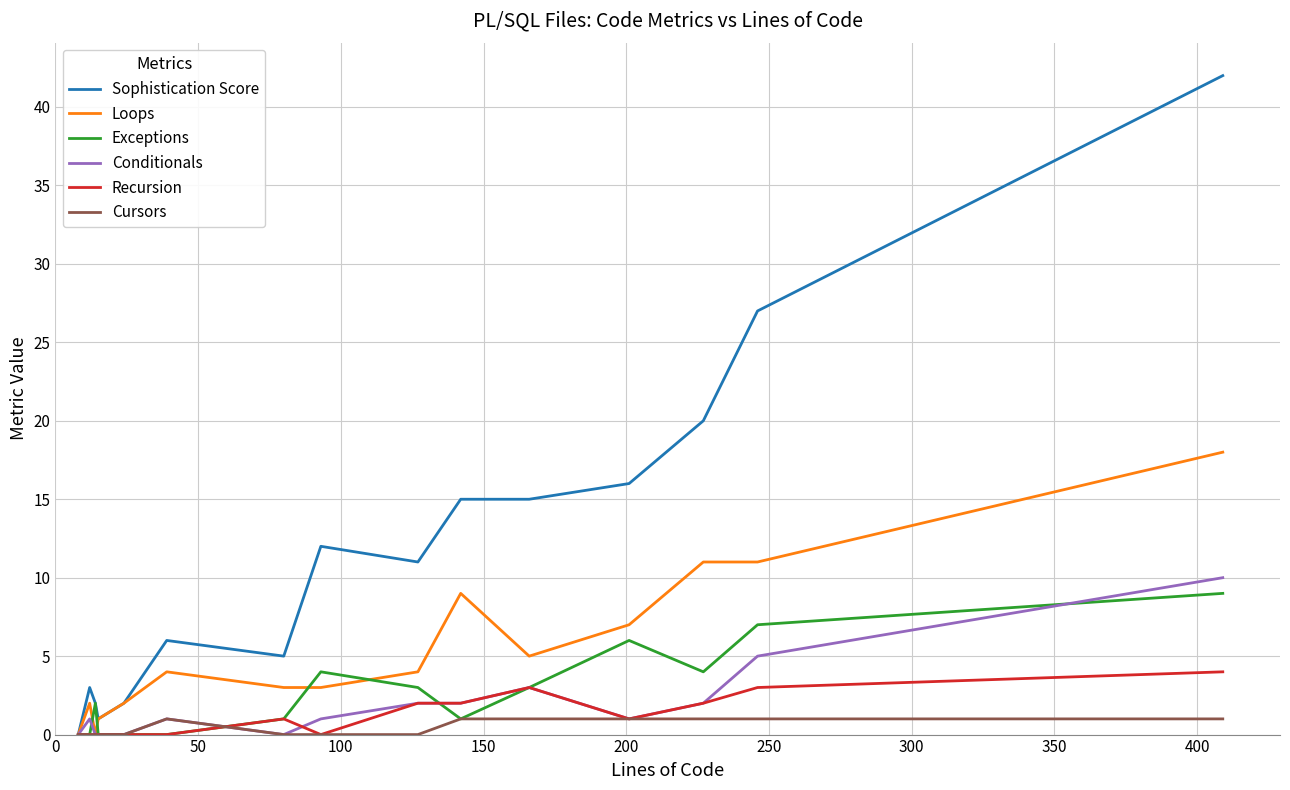

Which series has the largest total across all categories?

Sophistication Score